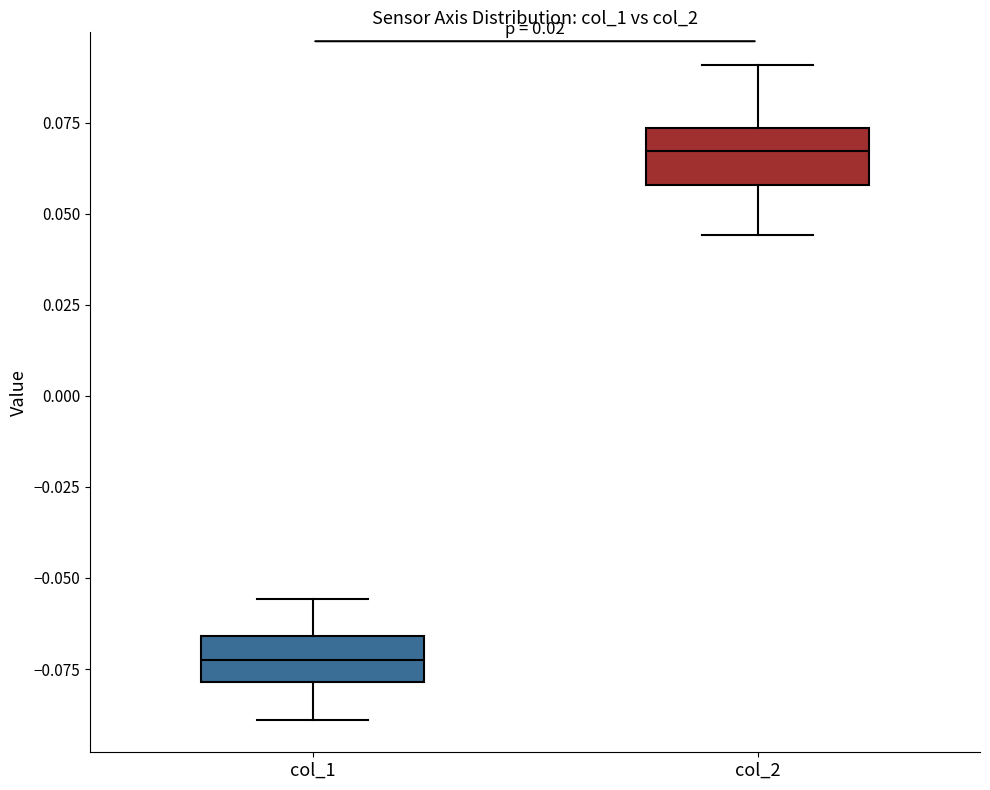

Which box's median line is the highest?

col_2